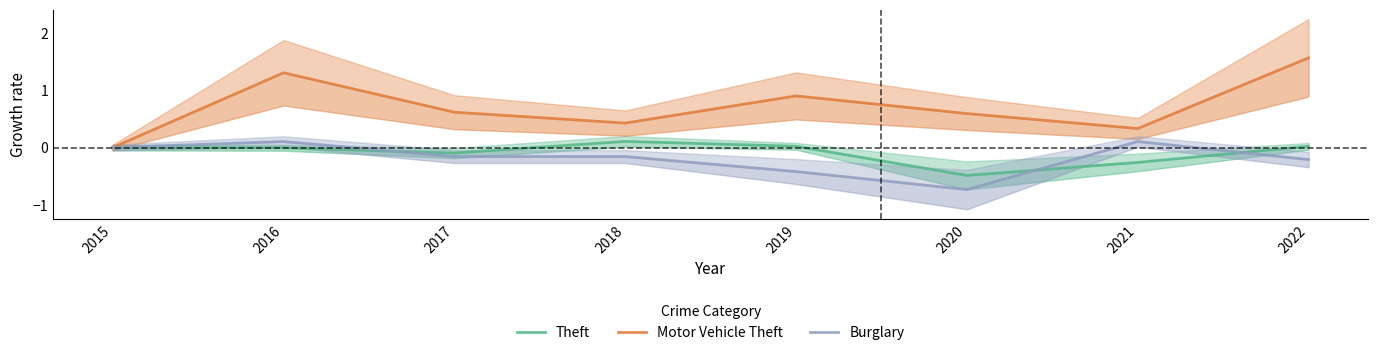

What is the average value of the Theft series?

-0.1